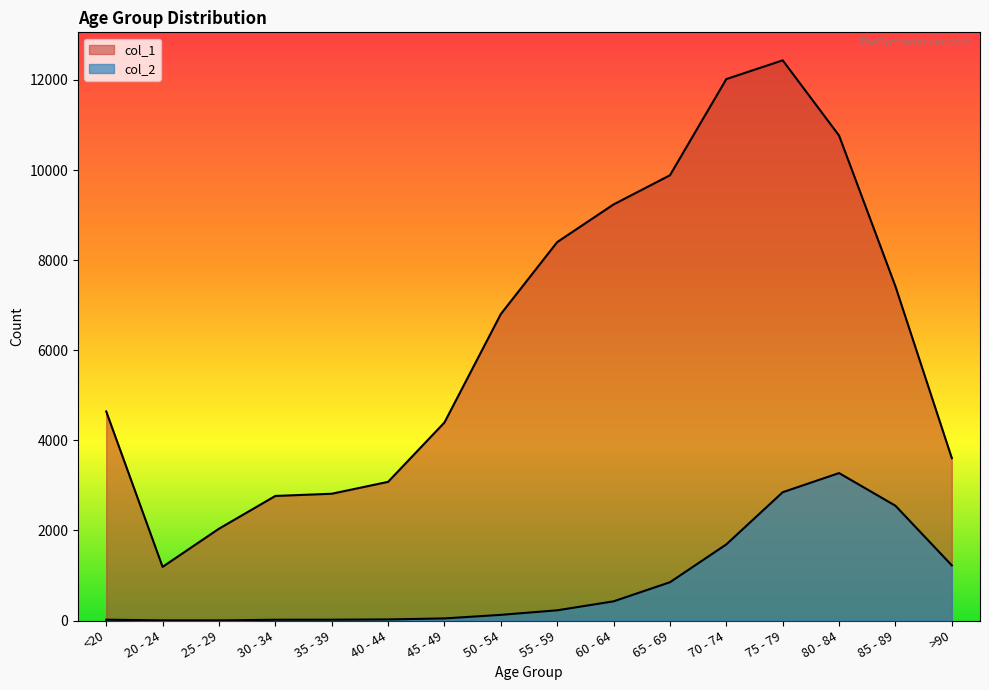

Rank the series by their average value, from lowest to highest.

col_2, col_1